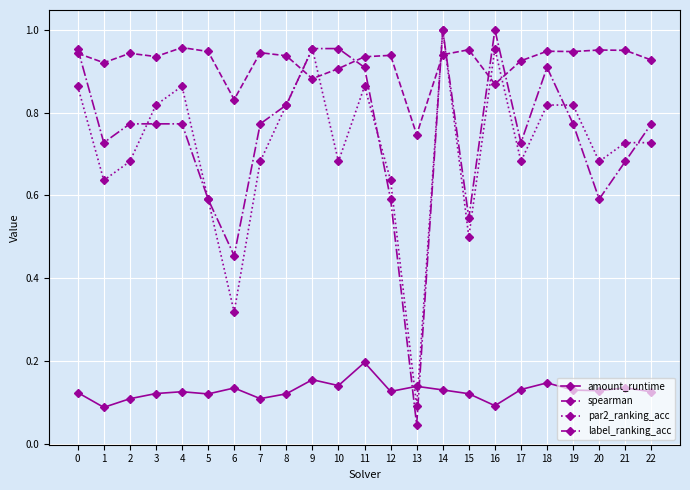

Between 1 and 22, which series saw the biggest shift?

par2_ranking_acc